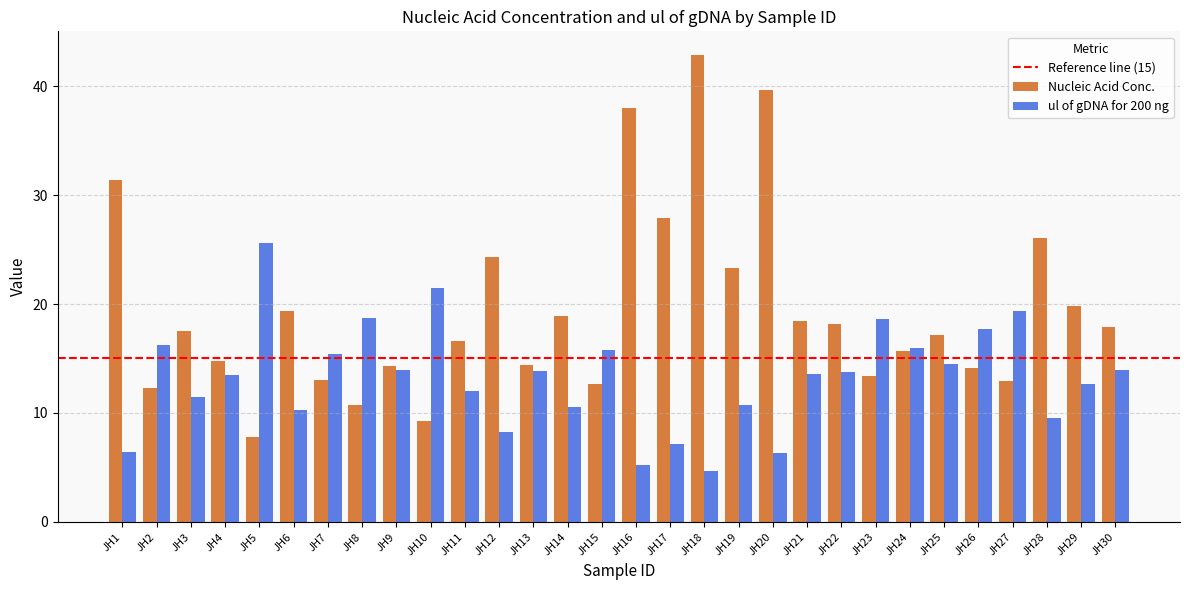

Are the bars grouped side by side (vs. stacked)?

Yes